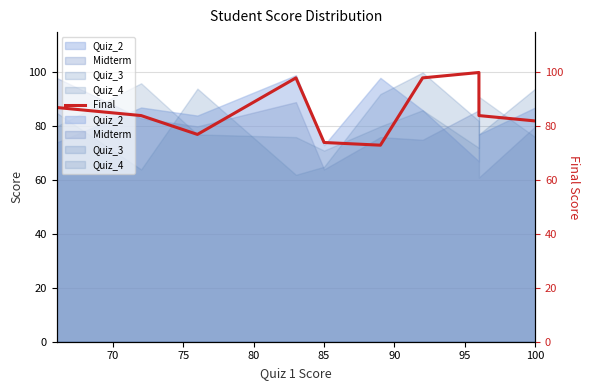

True or false: the data shows 77 at 75.

True